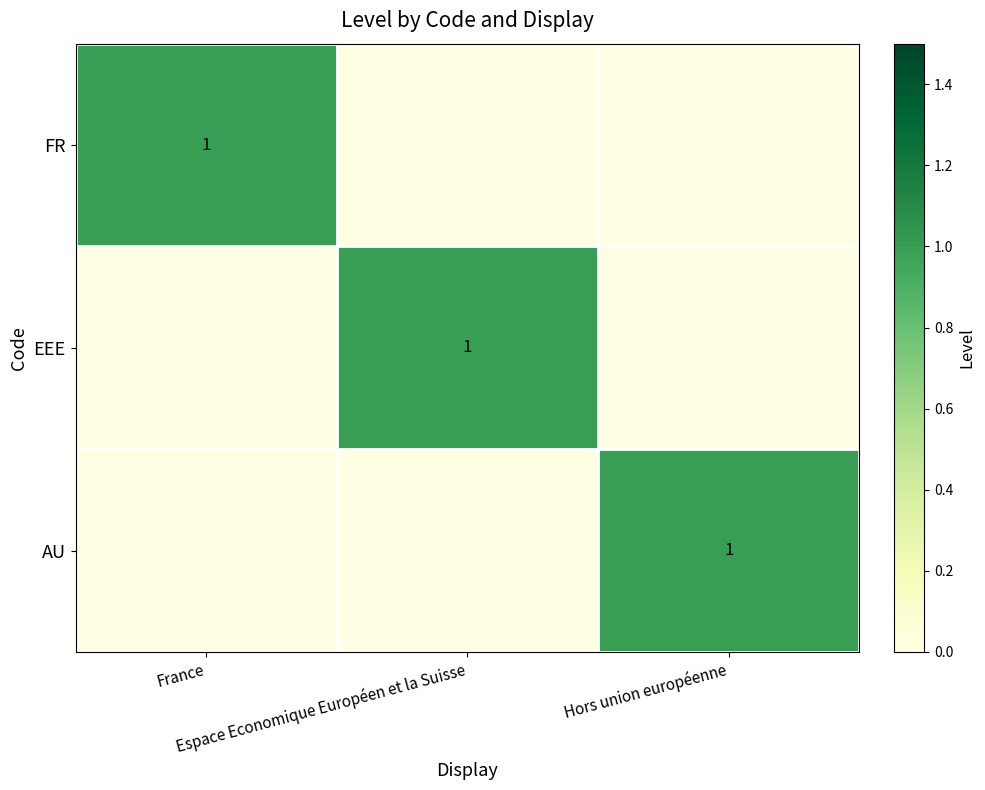

List the labels in order of AU value, largest first.

Hors union européenne, France, Espace Economique Européen et la Suisse